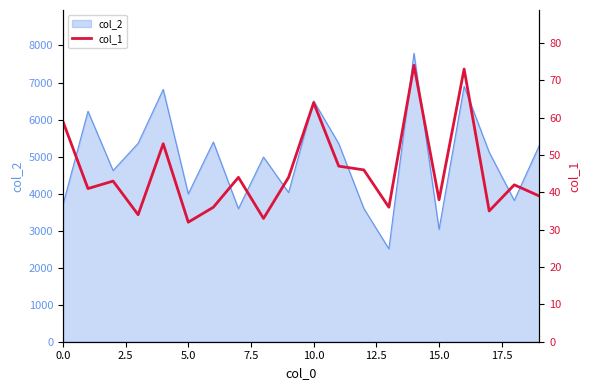

What is the smallest value displayed?

32